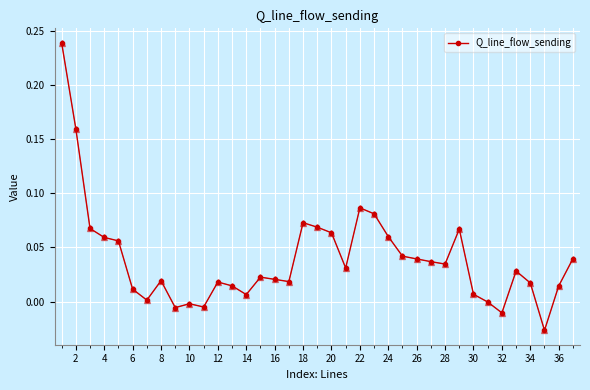

What is the sum of all values?

1.5